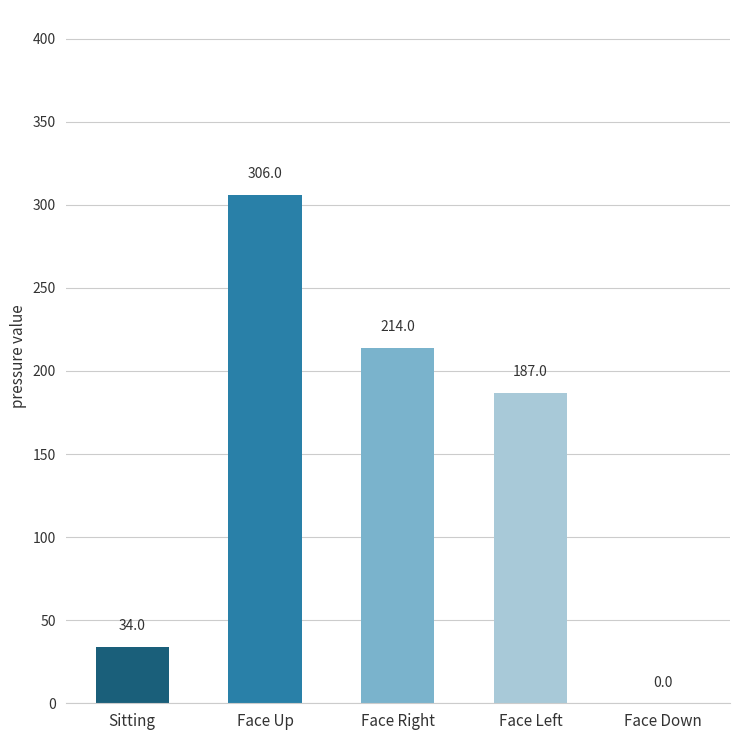

Reading right to left, list all the values displayed in this chart.

0	187	214	306	34